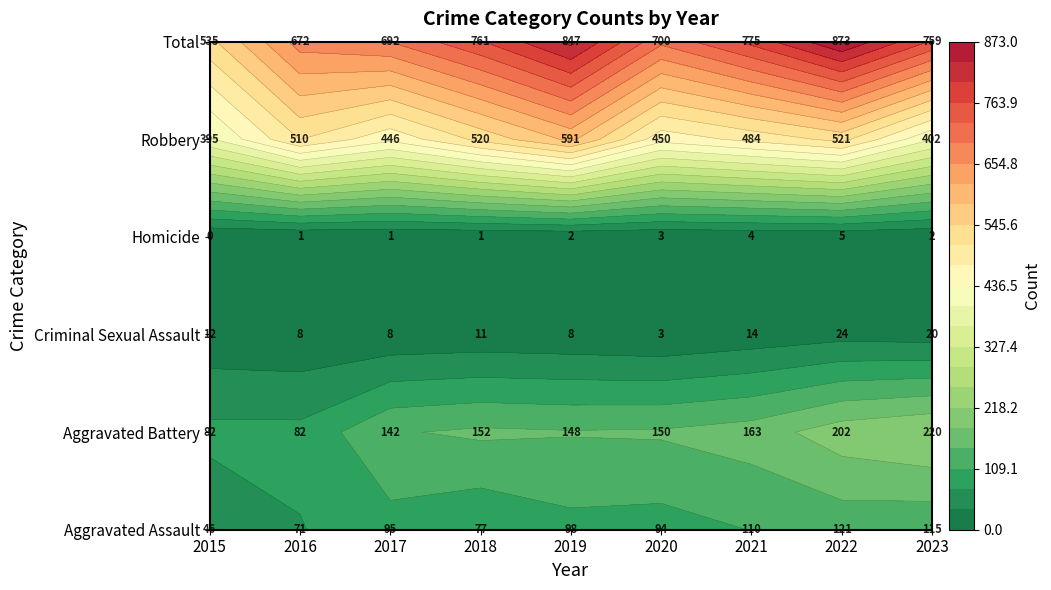

What is the approximate value of Homicide at 2016?

1